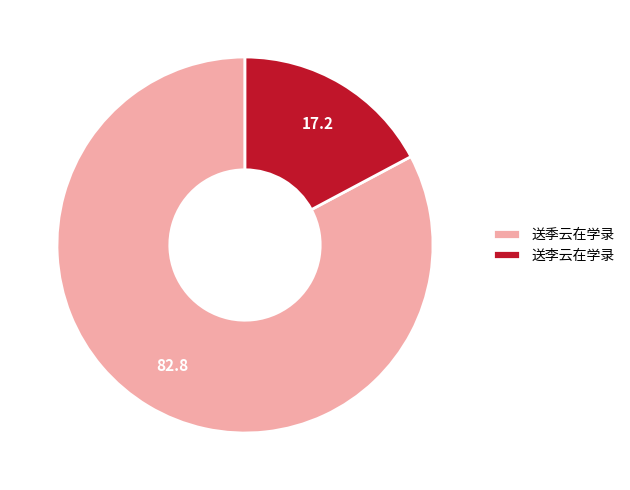

Do 送李云在学录 and 送季云在学录 together represent more than half of the pie?

Yes